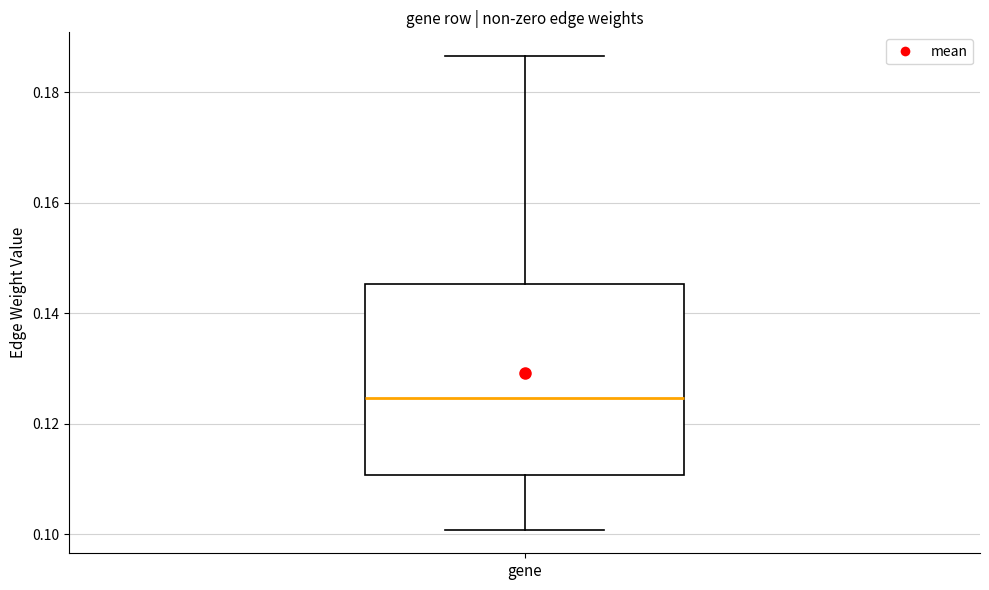

Read this box plot against the y-axis: the position of the median line, the range covered by the box, and the ends of both whiskers. The values are not printed on the chart, so give them approximately, as read against the axis.

median 0.124, box 0.110 to 0.146, whiskers 0.100 to 0.186